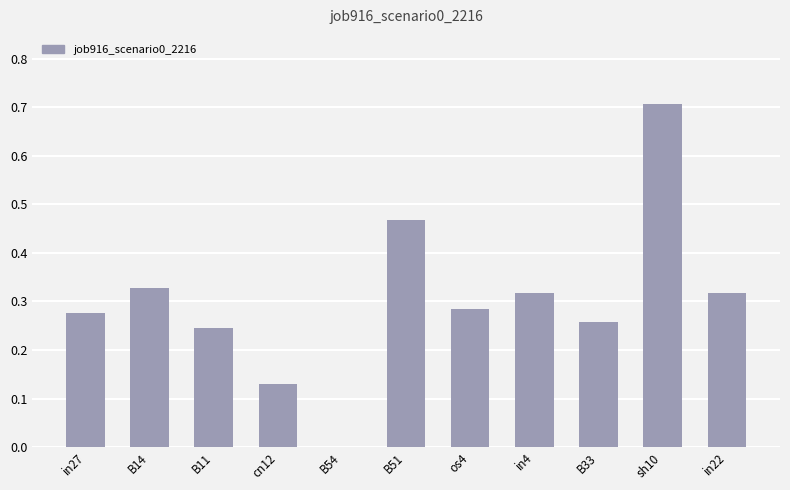

The value at in22 is 0.1. True or false?

False